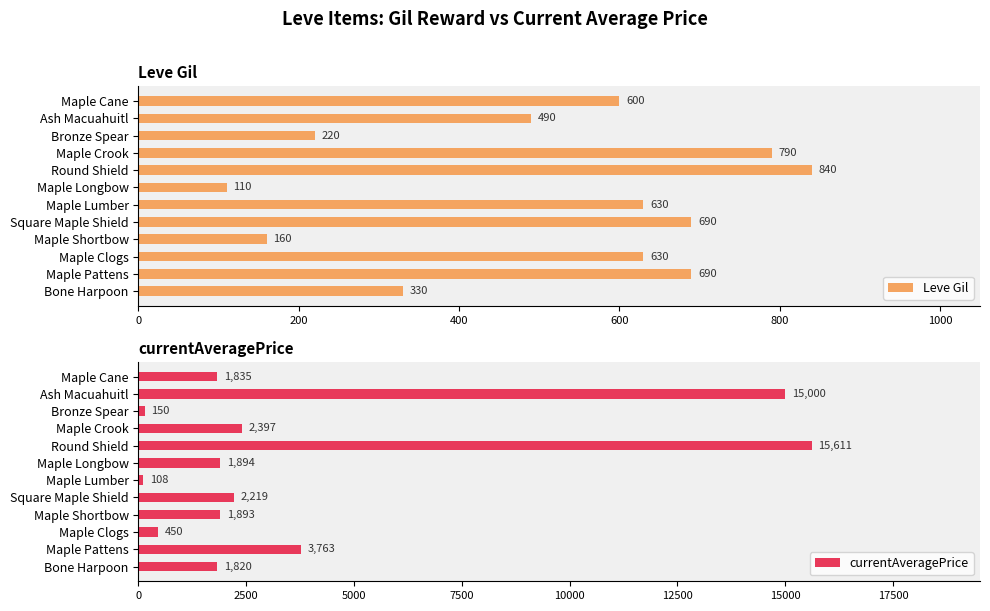

The currentAveragePrice series shows 15611 at Round Shield. True or false?

True